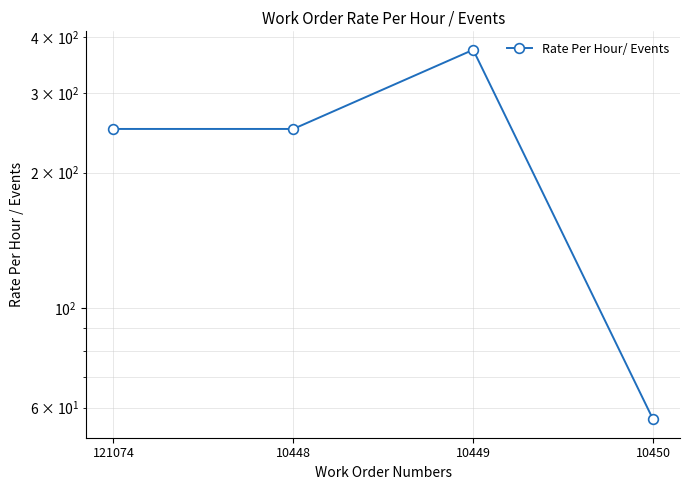

How many series are shown in this chart?

1